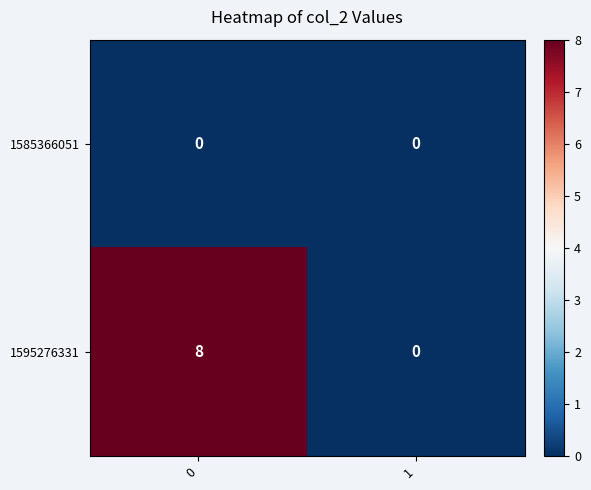

What is the sum of the 1595276331 values at 0 and 1?

8